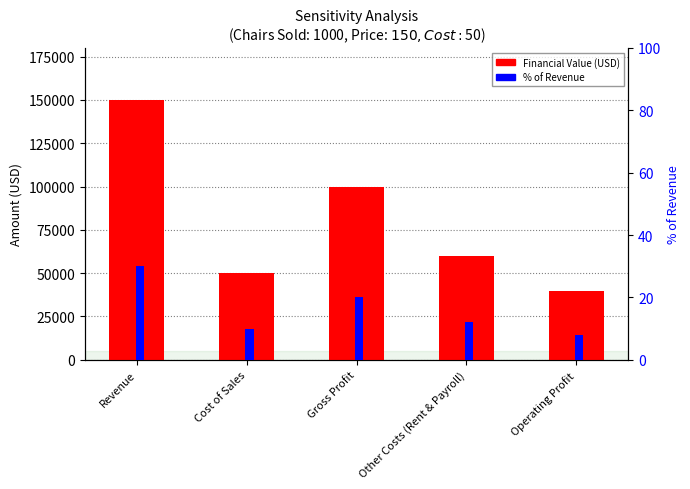

Which series changed the most between Revenue and Other Costs (Rent & Payroll)?

Financial Value (USD)